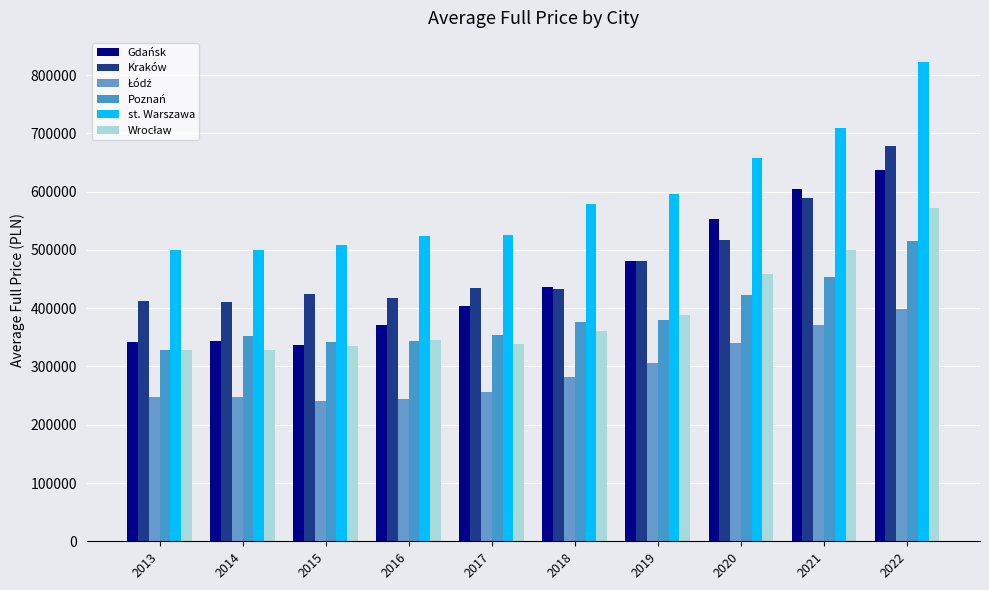

How many values in the st. Warszawa series are below 578828?

5